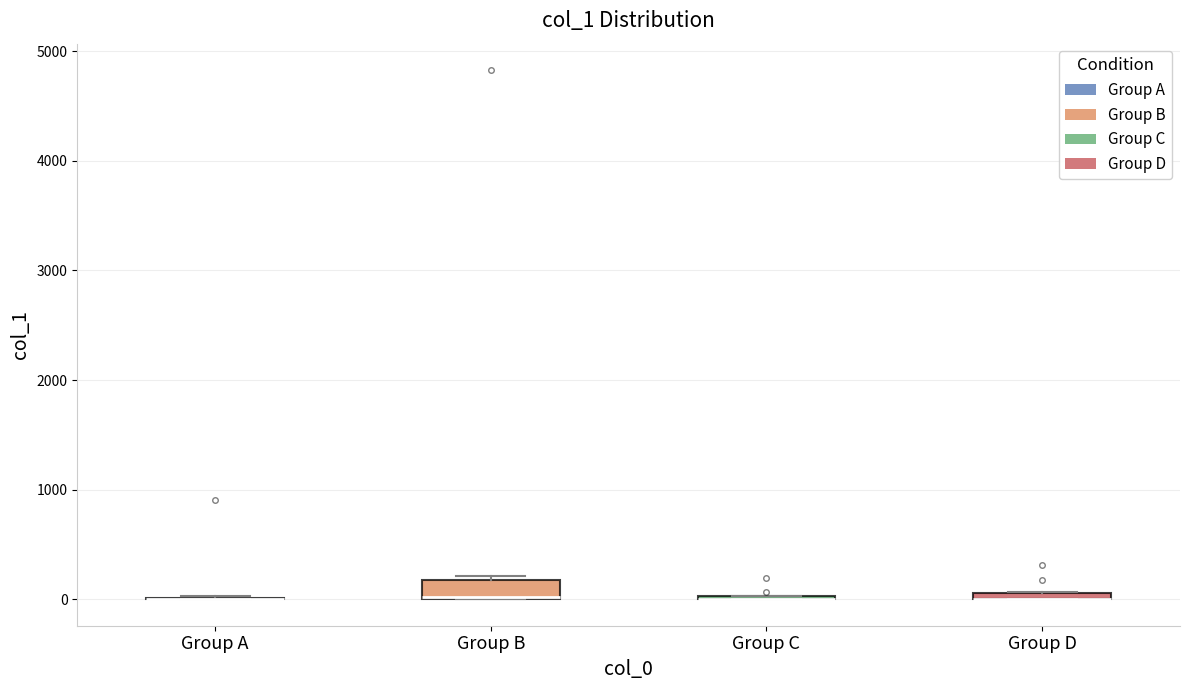

Which box is the tallest, from its lower edge to its upper edge?

Group B